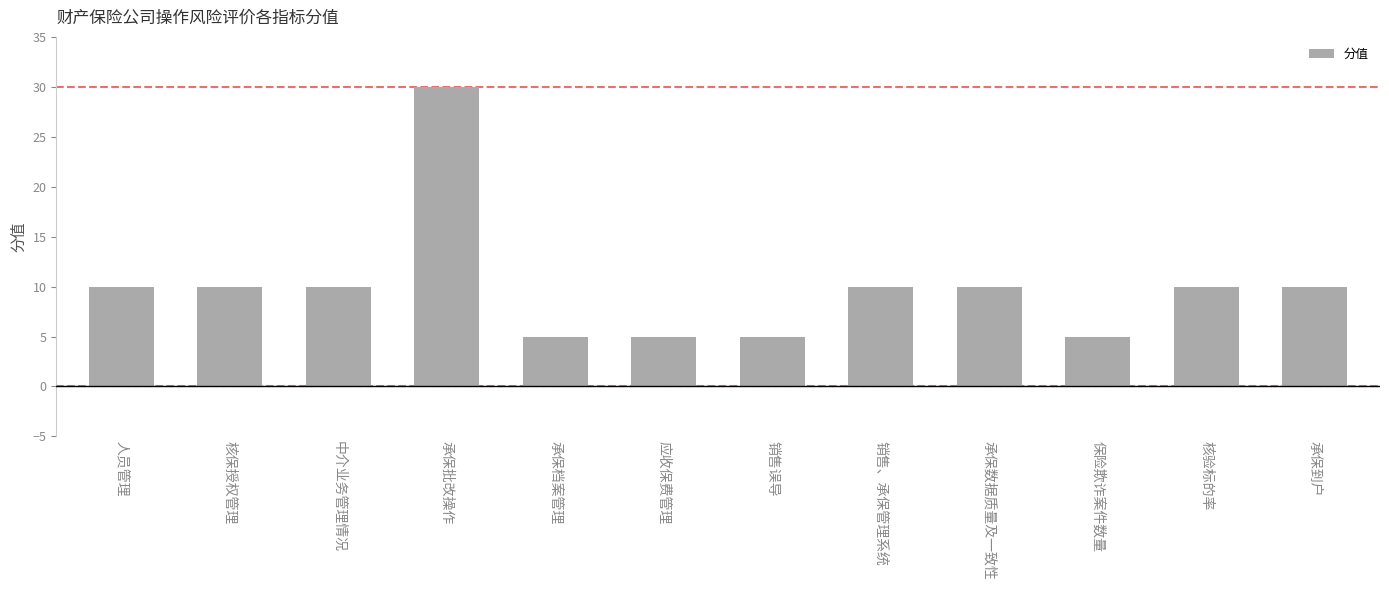

True or false: the data shows 5 at 销售误导.

True